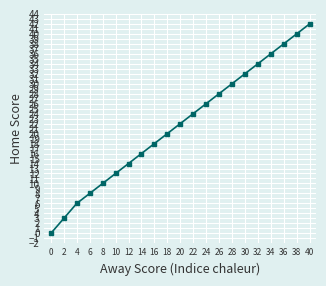

Which label corresponds to the largest value in the chart?

40